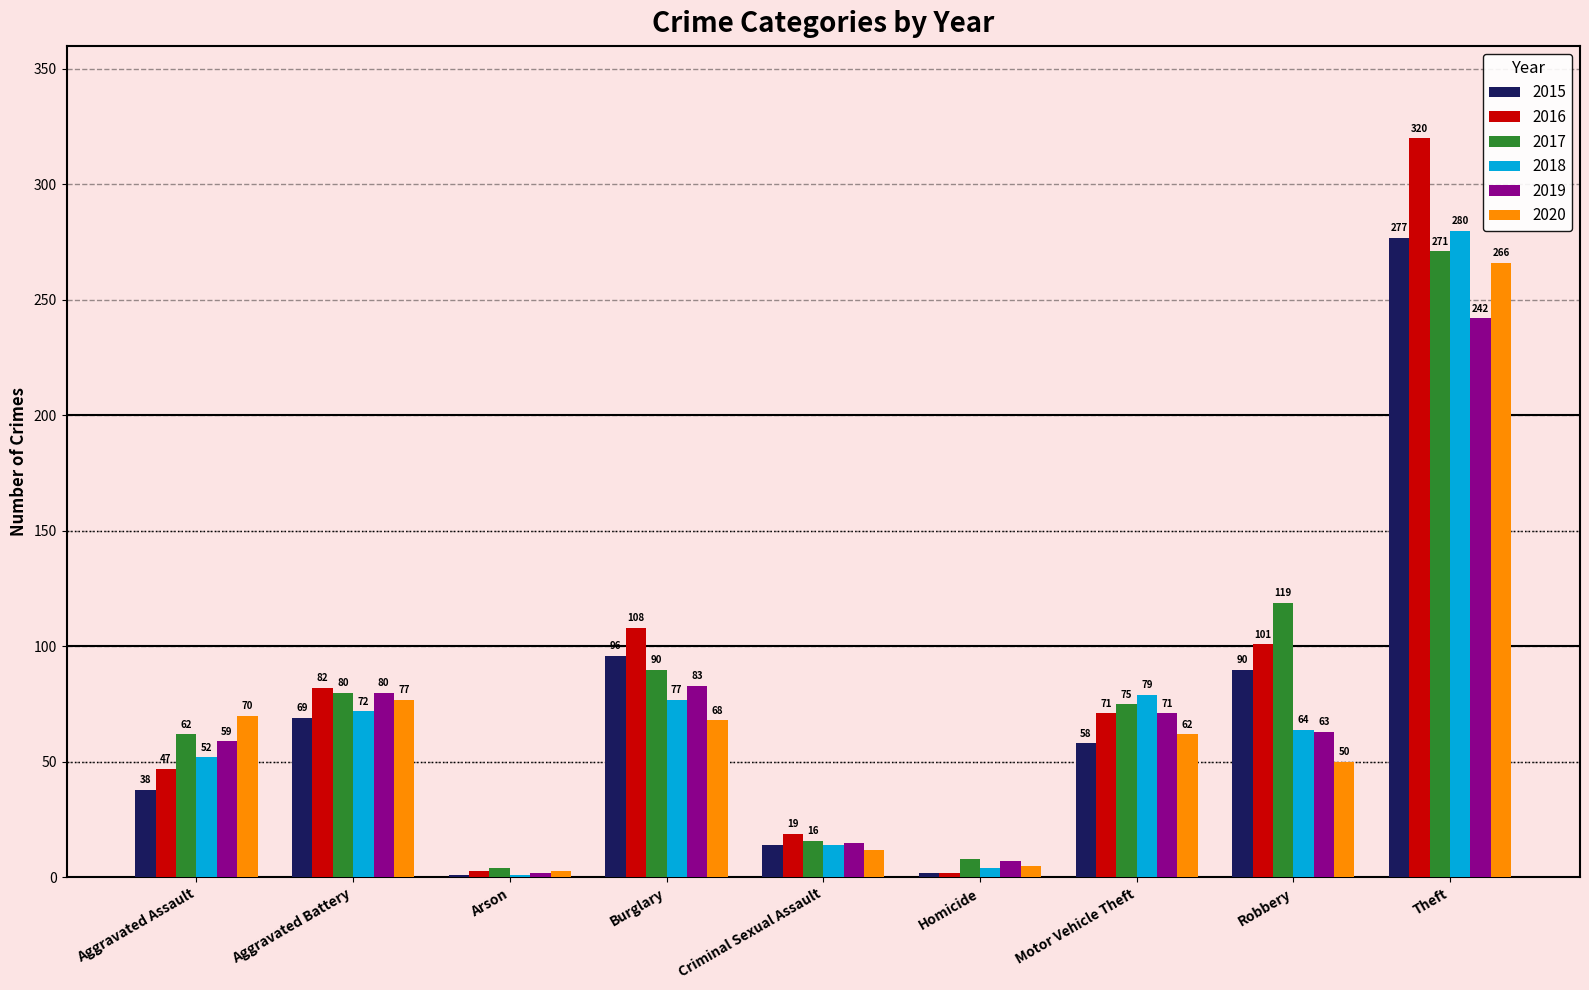

How many data points does each series have?

9